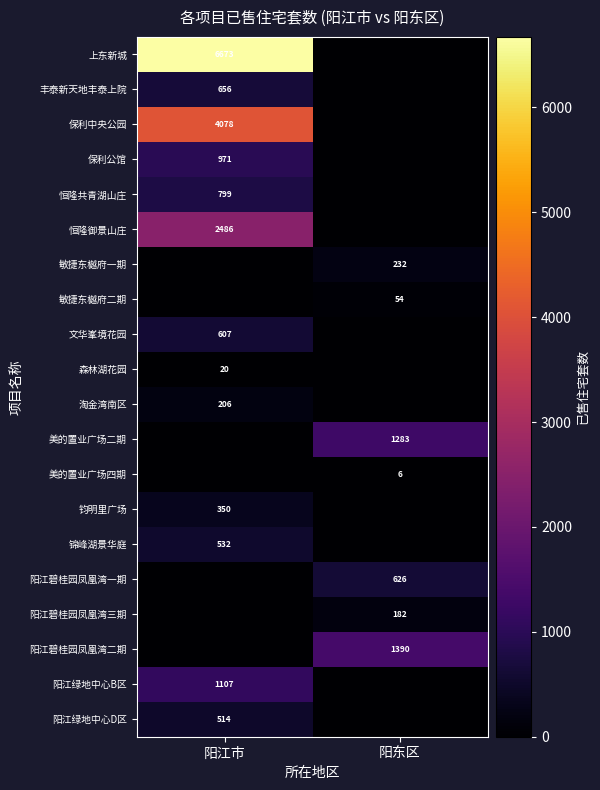

True or false: 丰泰新天地丰泰上院 has a value of 656 at 阳江市.

True